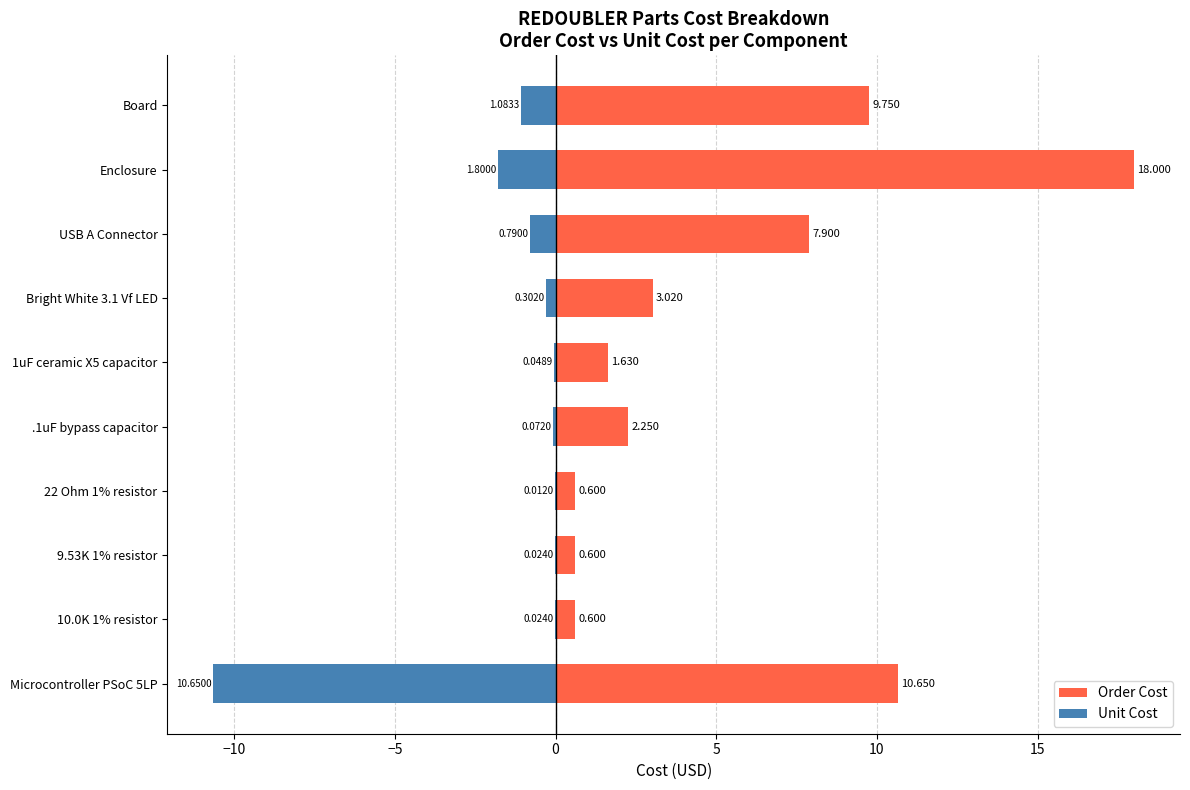

What is the average value of the Unit Cost series?

-1.5